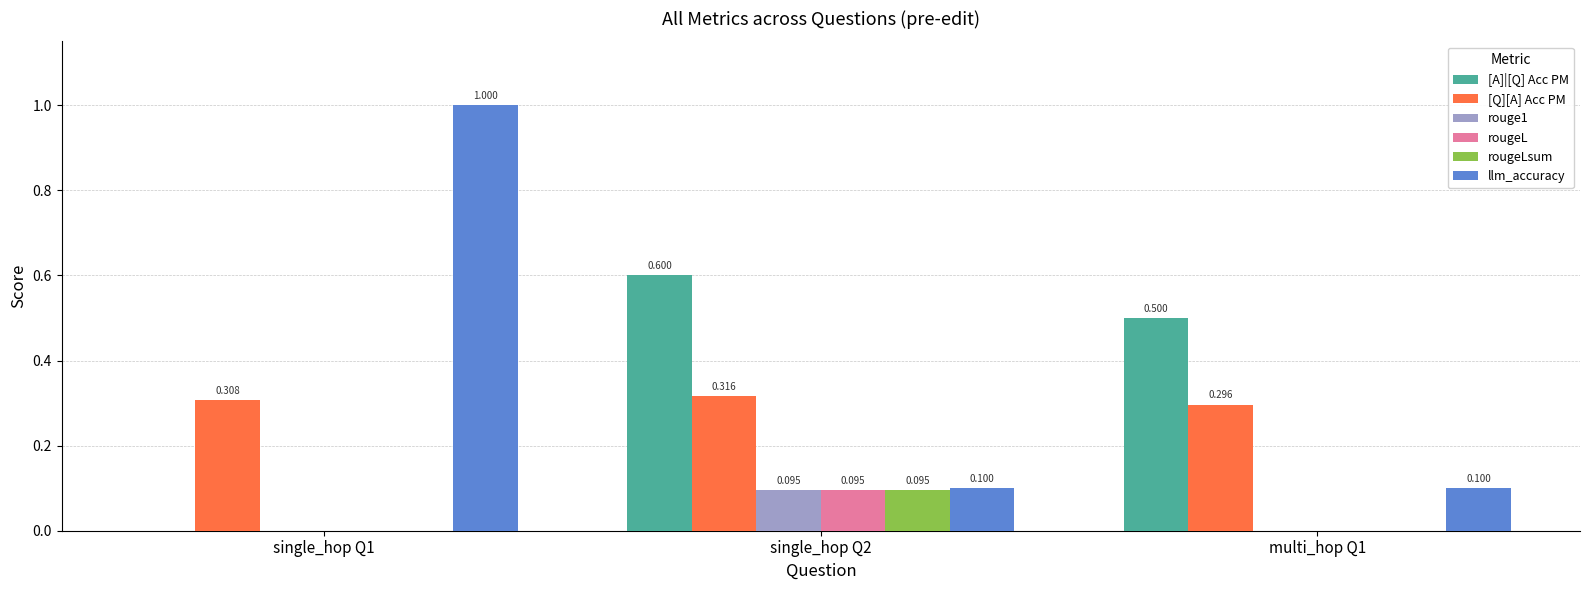

What is the sum of all [Q][A] Acc PM values?

0.9